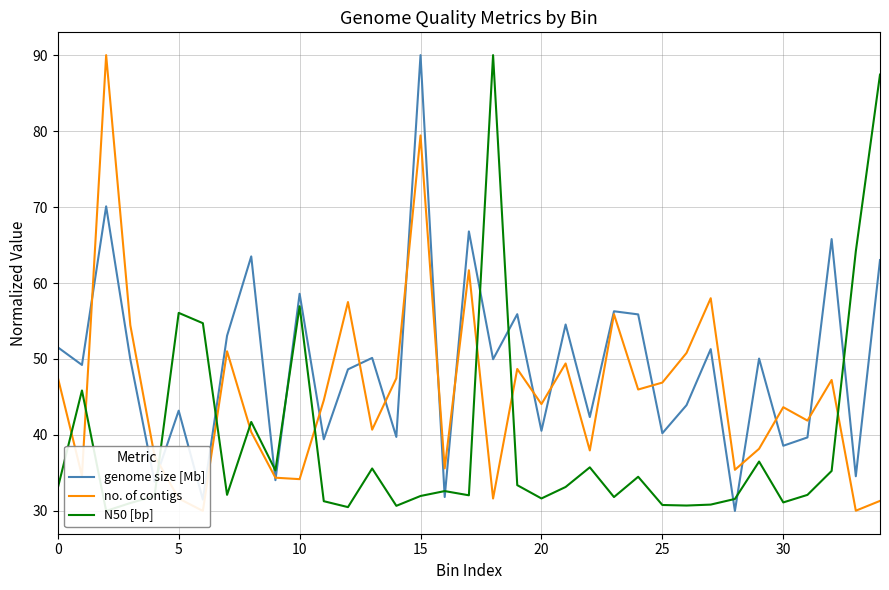

List the series in order of their overall mean, highest first.

genome size [Mb], no. of contigs, N50 [bp]